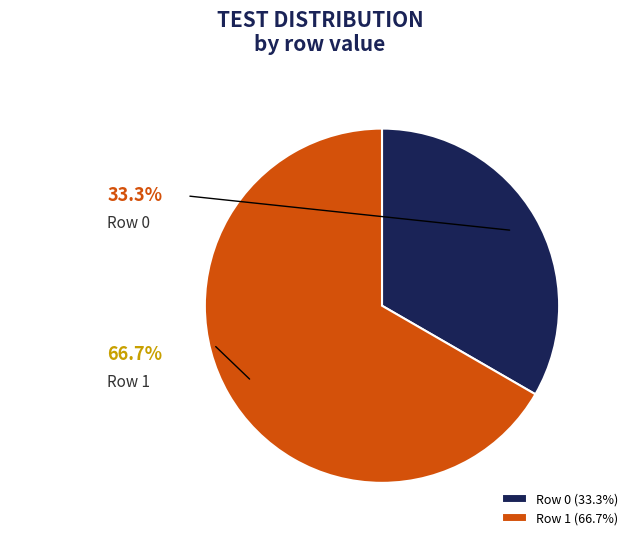

Combined, do Row 1 and Row 0 account for over 50%?

Yes